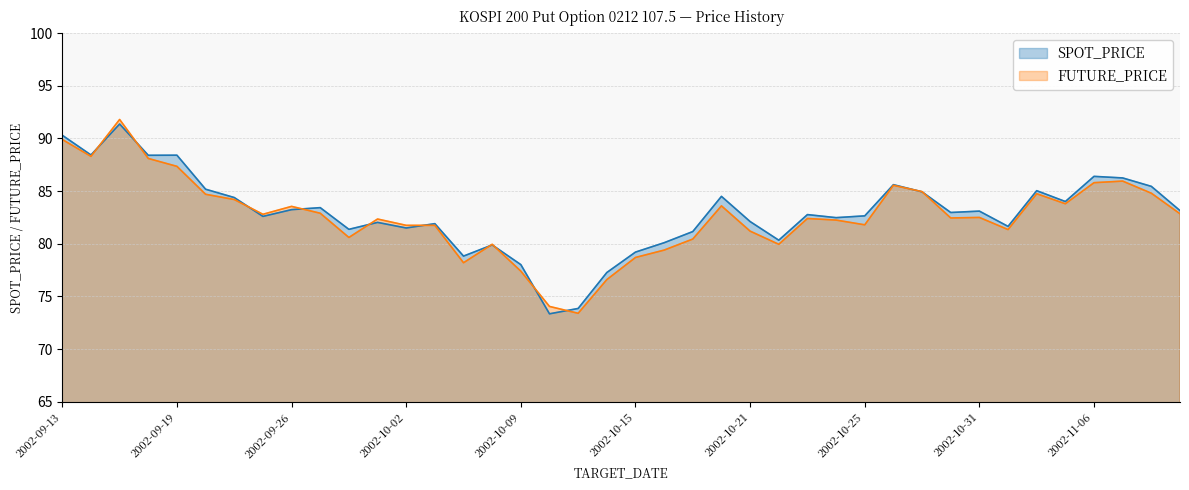

Which series has the widest spread of values?

FUTURE_PRICE